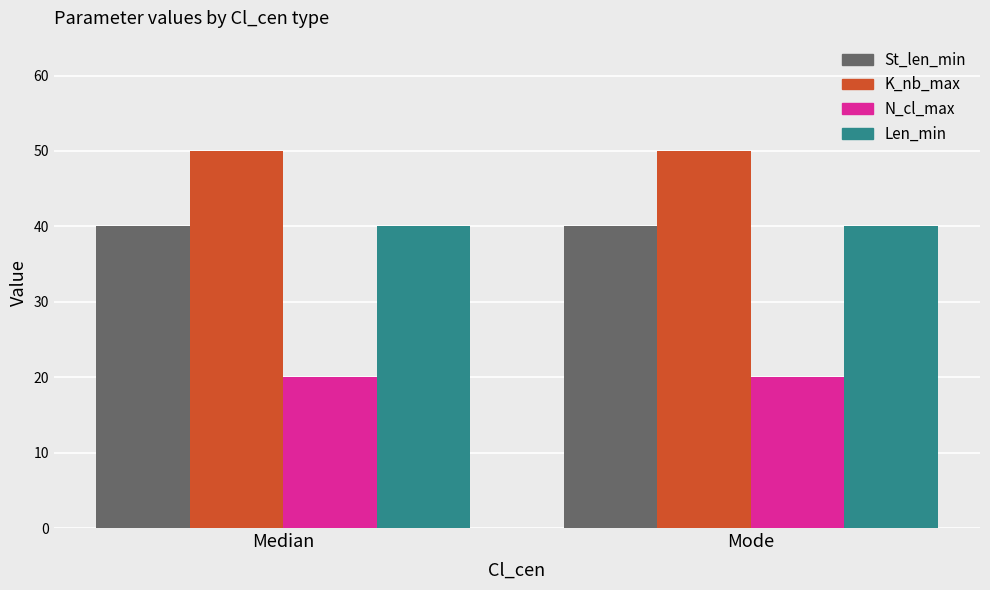

True or false: Len_min has a value of 52 at Median.

False